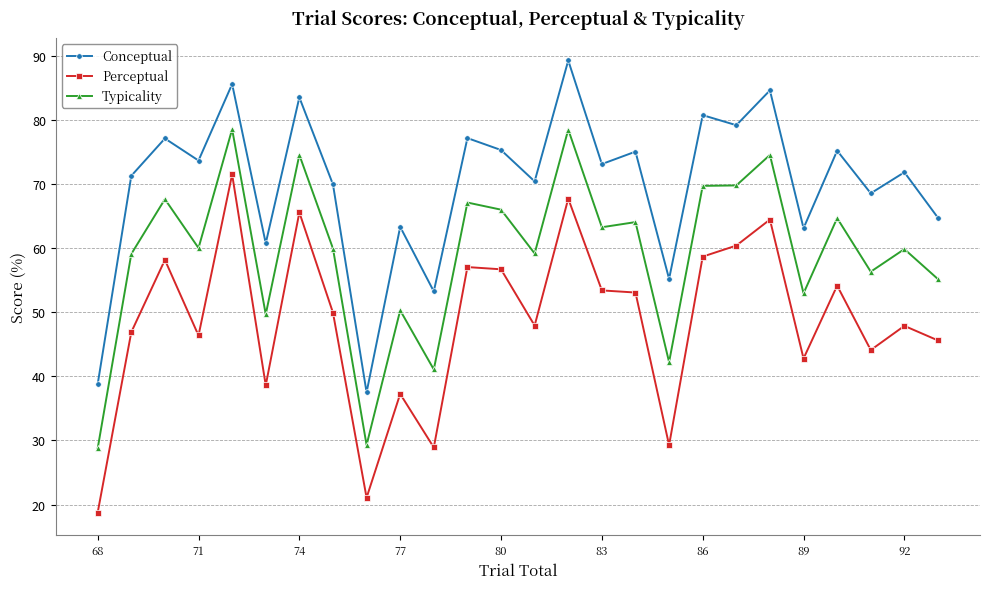

What is the difference between the maximum and minimum values in the Typicality series?

49.8